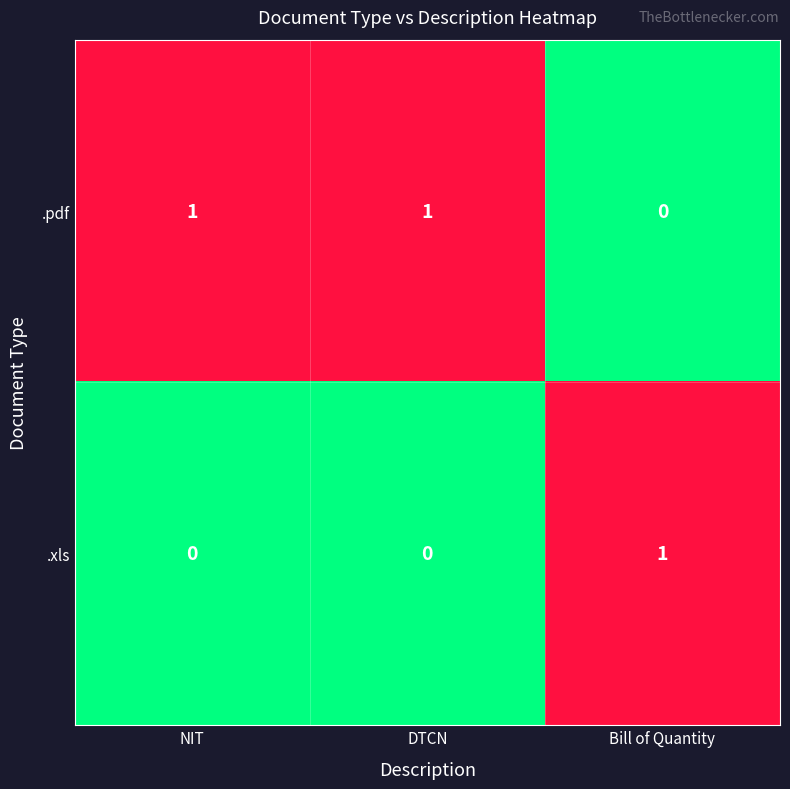

Rank the series by their average value, from lowest to highest.

.xls, .pdf